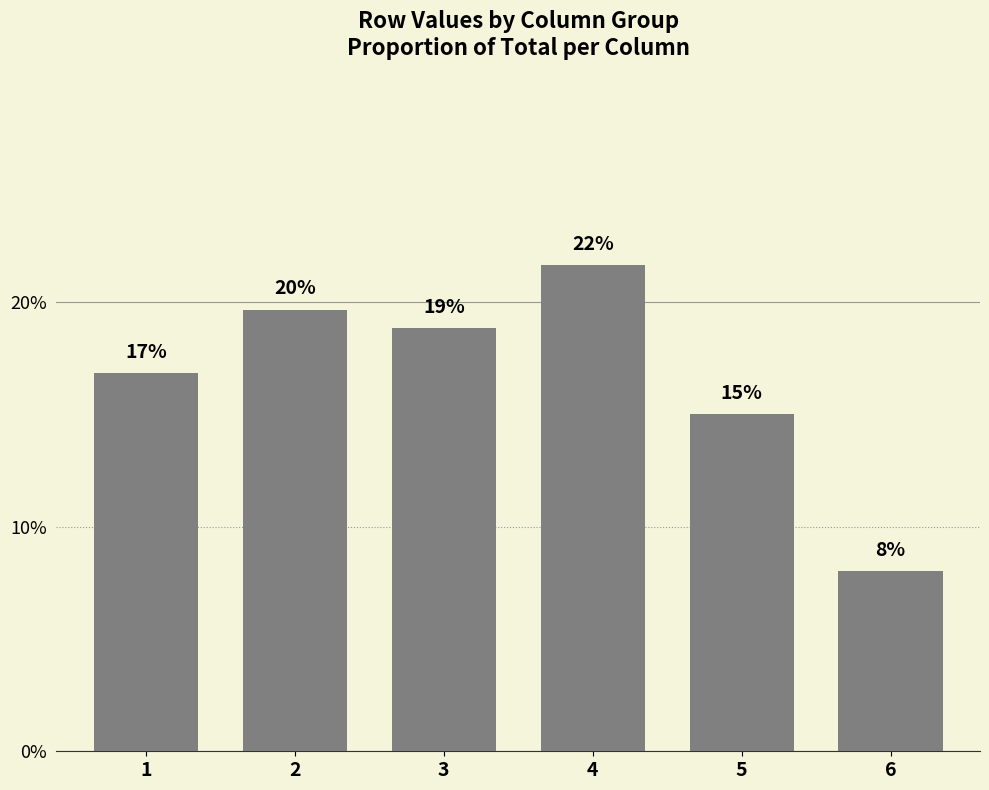

What is the approximate value at 3?

0.2